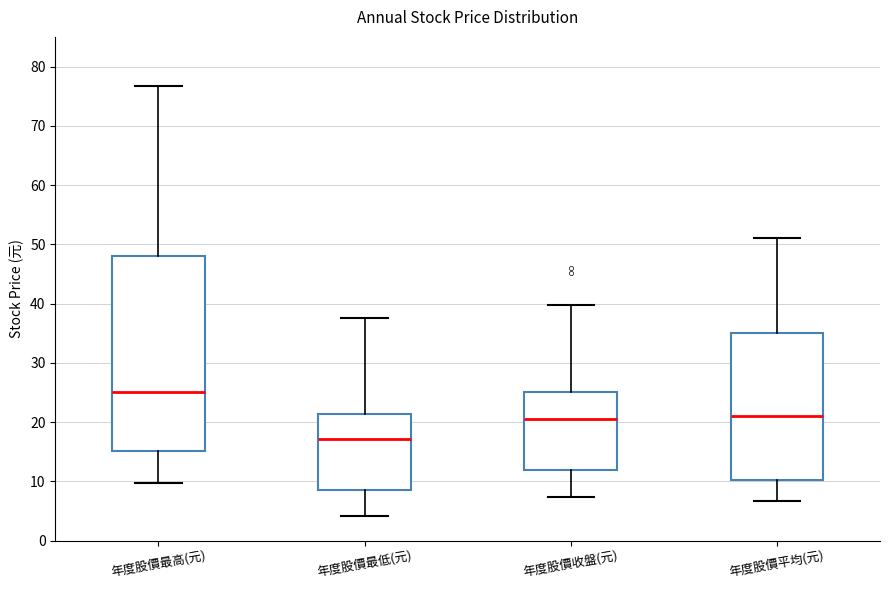

Where is the lower edge of the box for 年度股價最低(元) on the y-axis? The values are not printed on the chart, so give them approximately, as read against the axis.

9